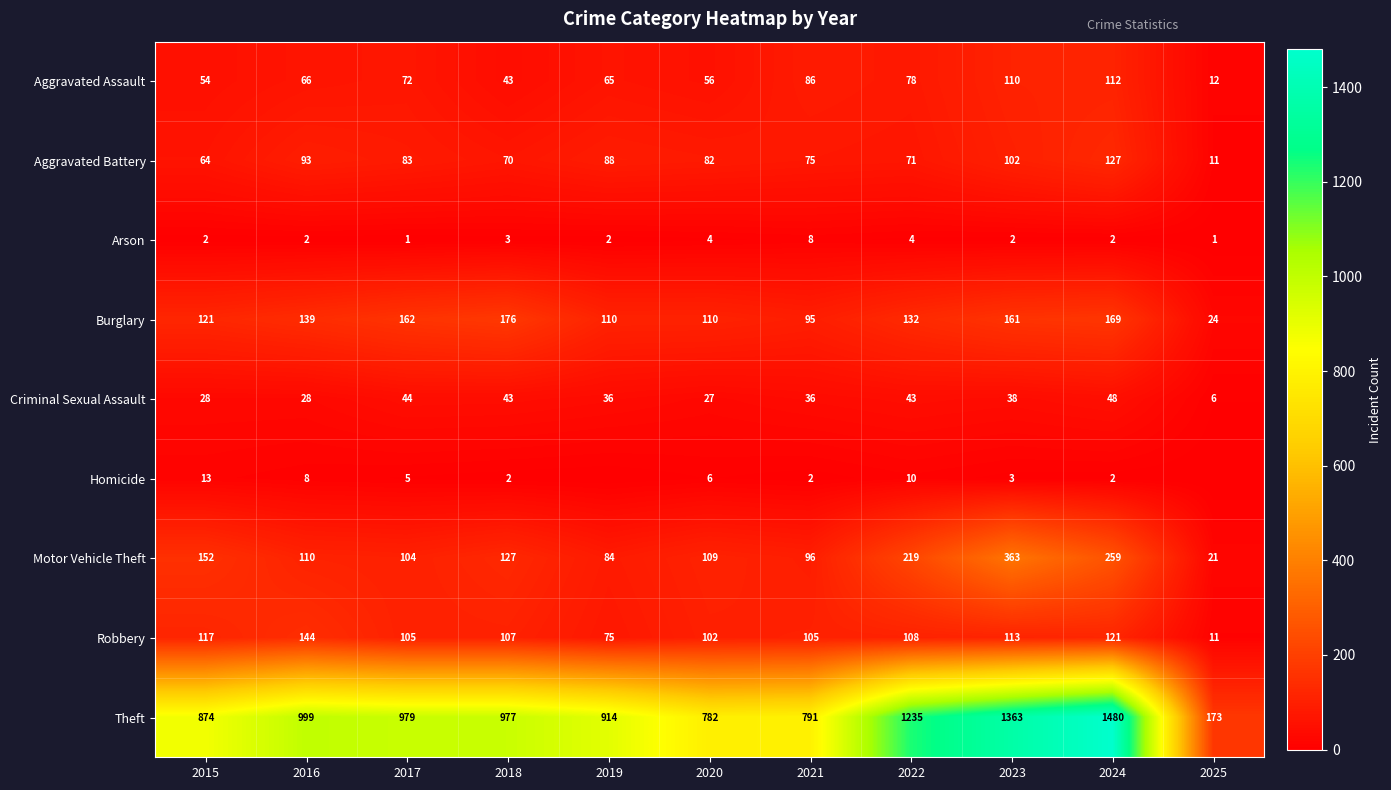

Rank the series at 2015 from highest to lowest value.

Theft, Motor Vehicle Theft, Burglary, Robbery, Aggravated Battery, Aggravated Assault, Criminal Sexual Assault, Homicide, Arson